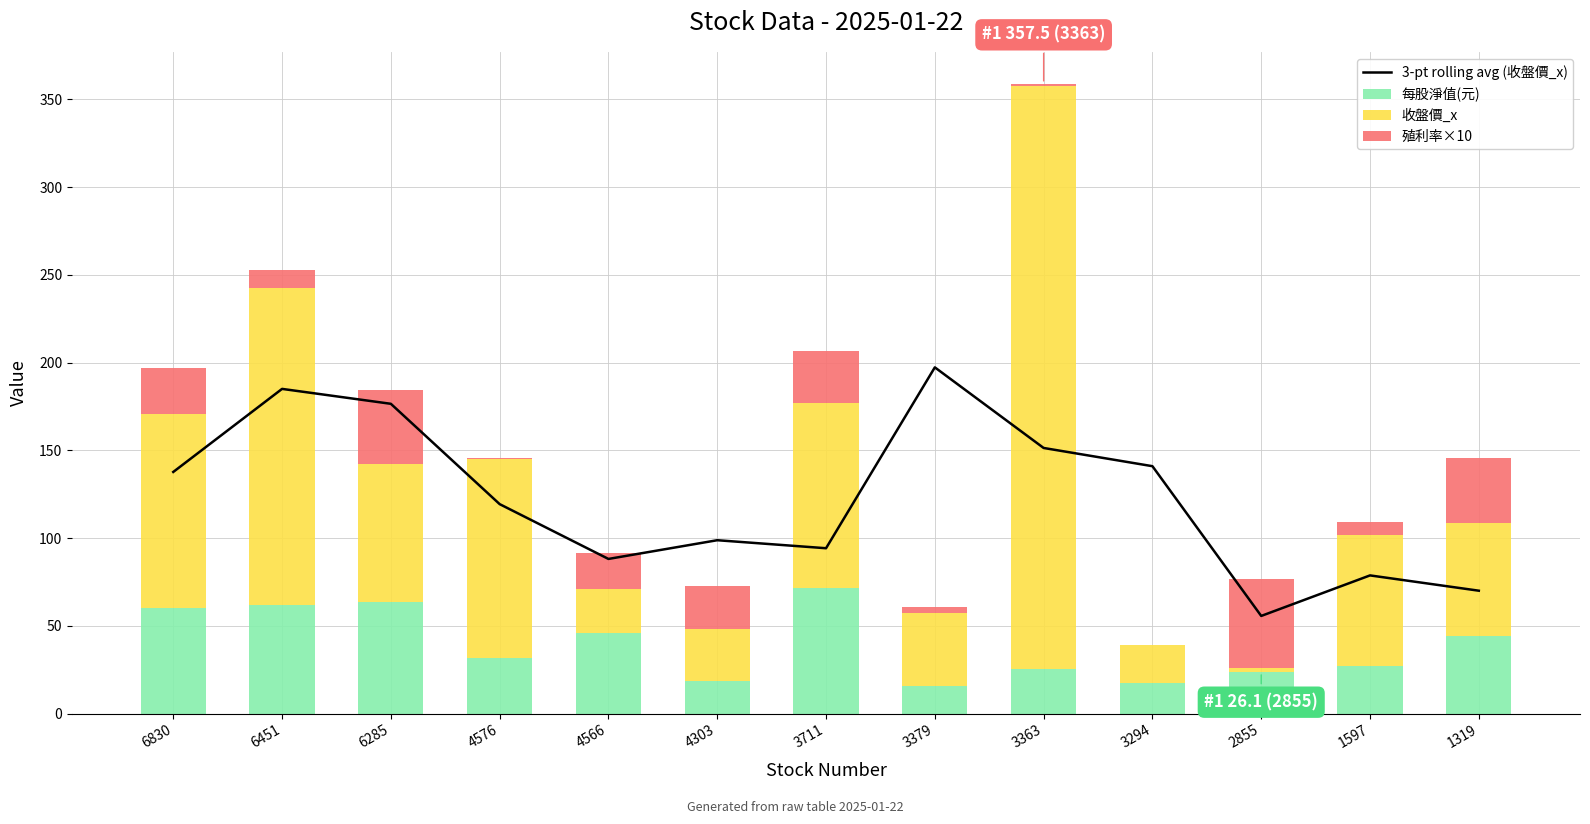

What is the sum of all 3-pt rolling avg (收盤價_x) values?

1593.4